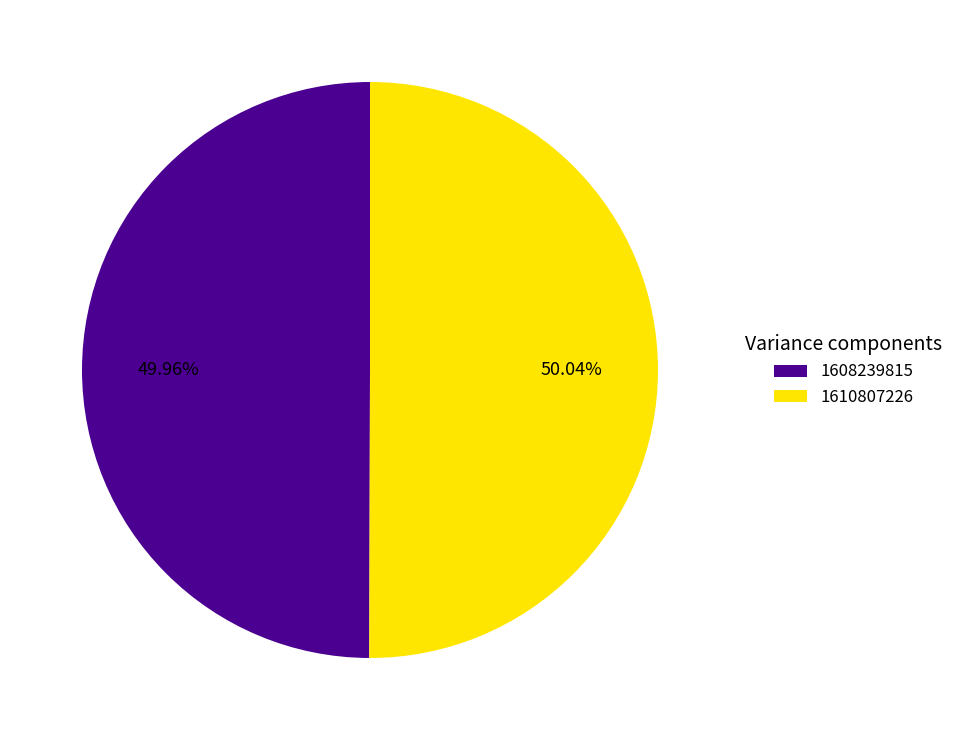

Combined, do 1608239815 and 1610807226 account for over 50%?

Yes